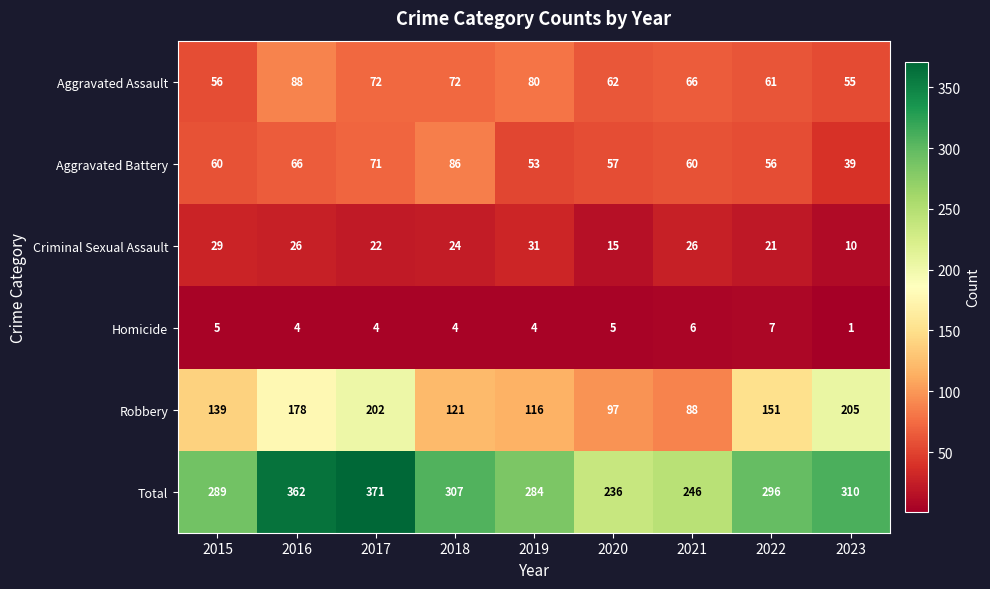

How many series are shown in this chart?

6